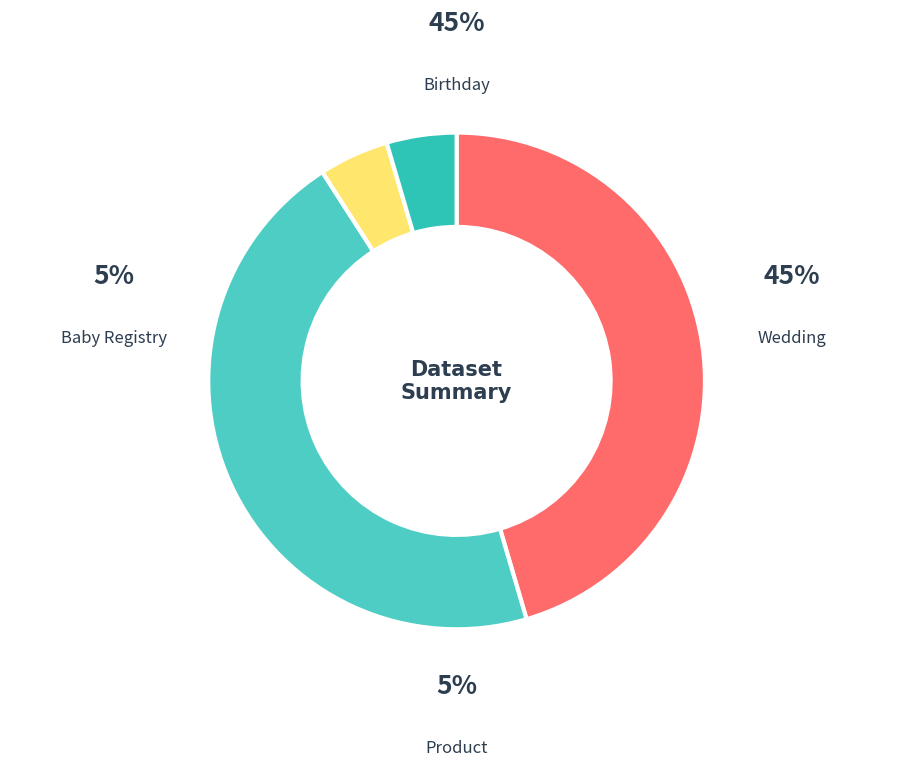

Which category has the biggest portion of the pie?

Birthday